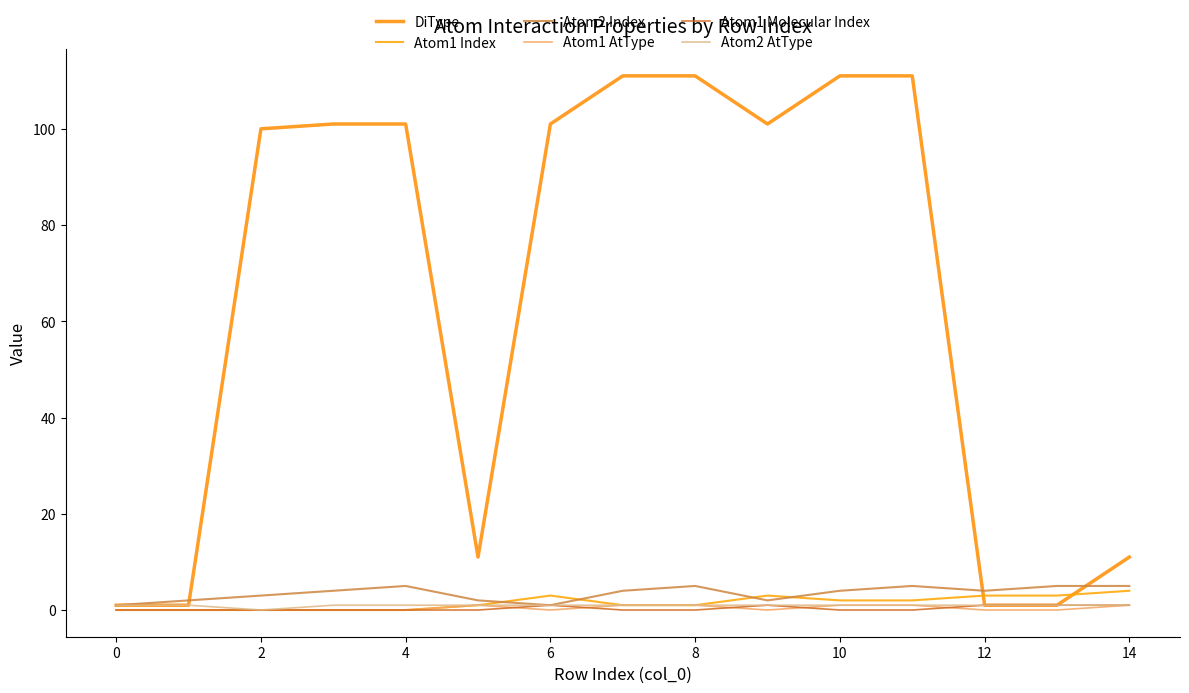

What is the sum of all DiType values?

974